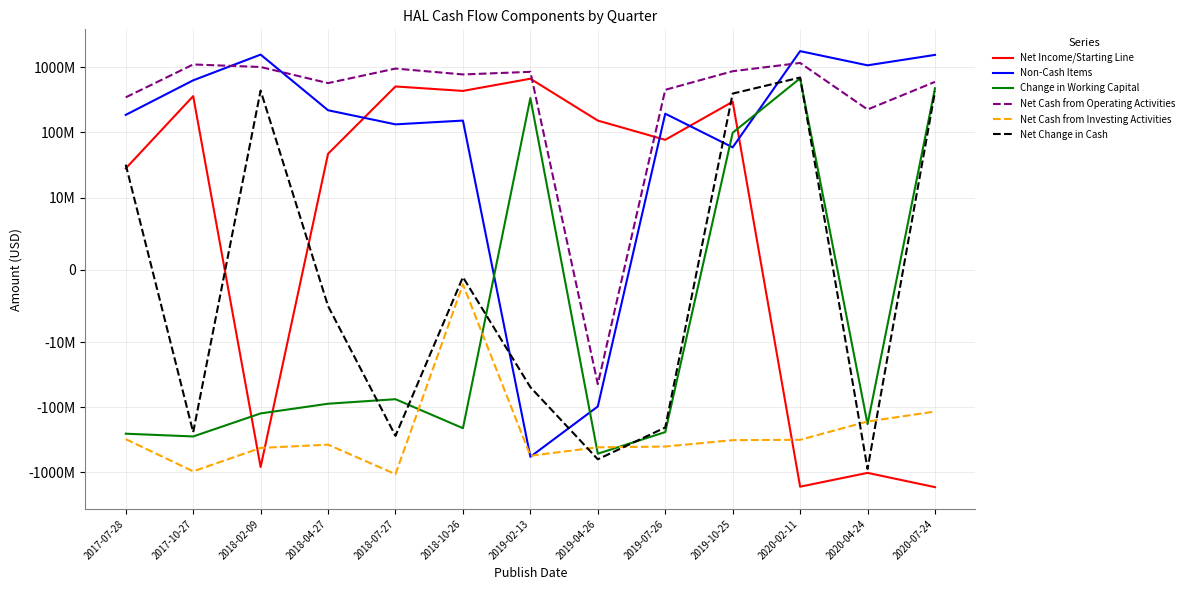

Which label corresponds to the smallest value in the chart?

2020-07-24